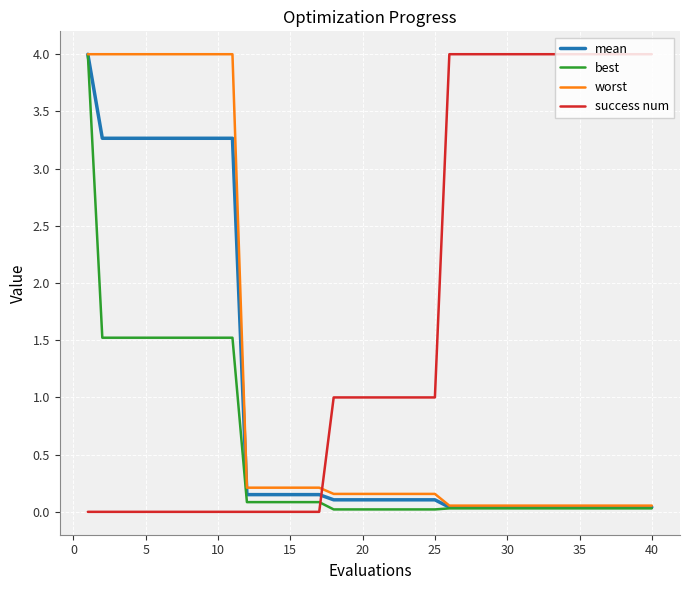

What is the difference between the maximum and minimum values in the success num series?

4.0